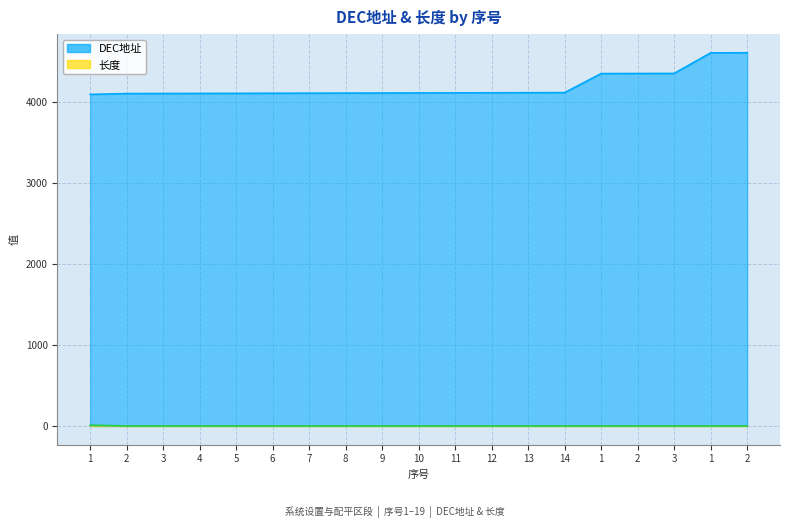

Rank the series by their average value, from lowest to highest.

长度, DEC地址